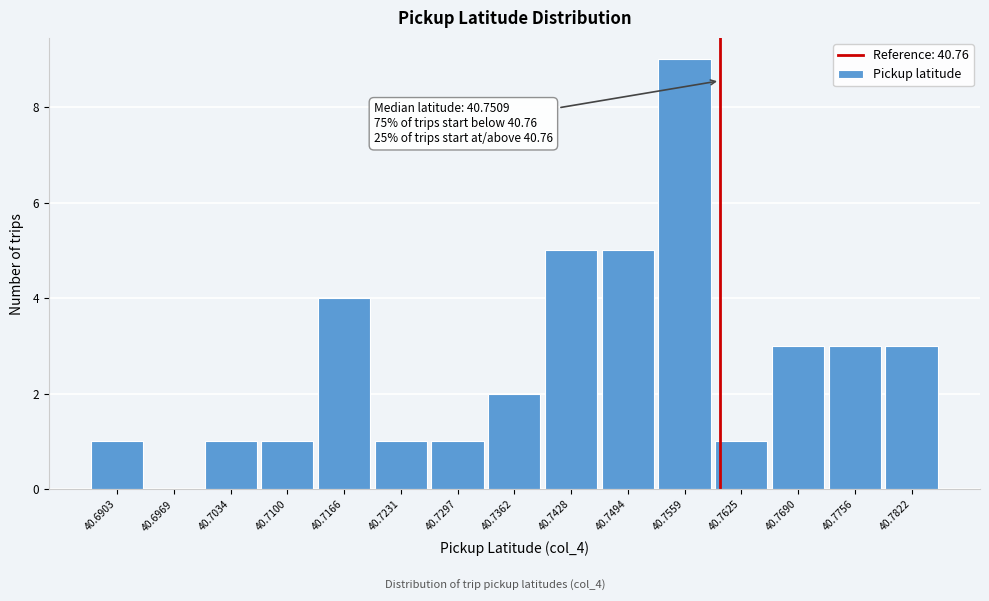

Over which range of the x-axis is the bar tallest?

40.753 to 40.759